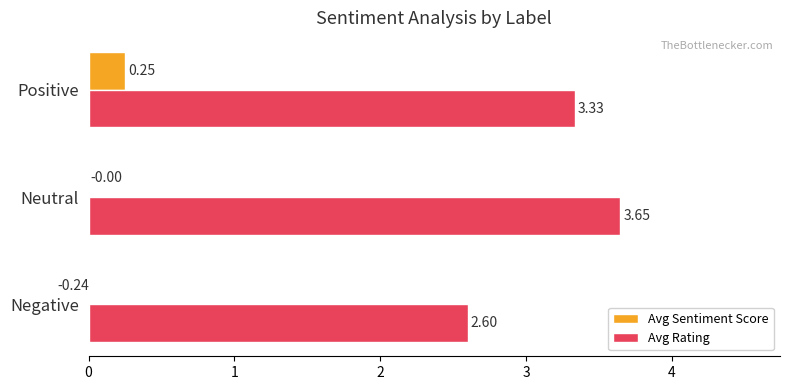

How many bars are there in total?

6